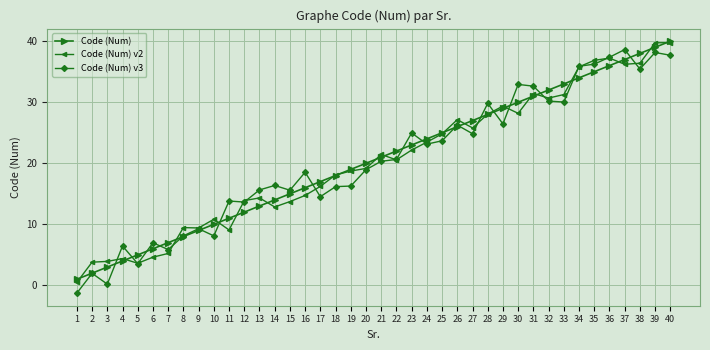

Is this an area chart (filled region under the line)?

No